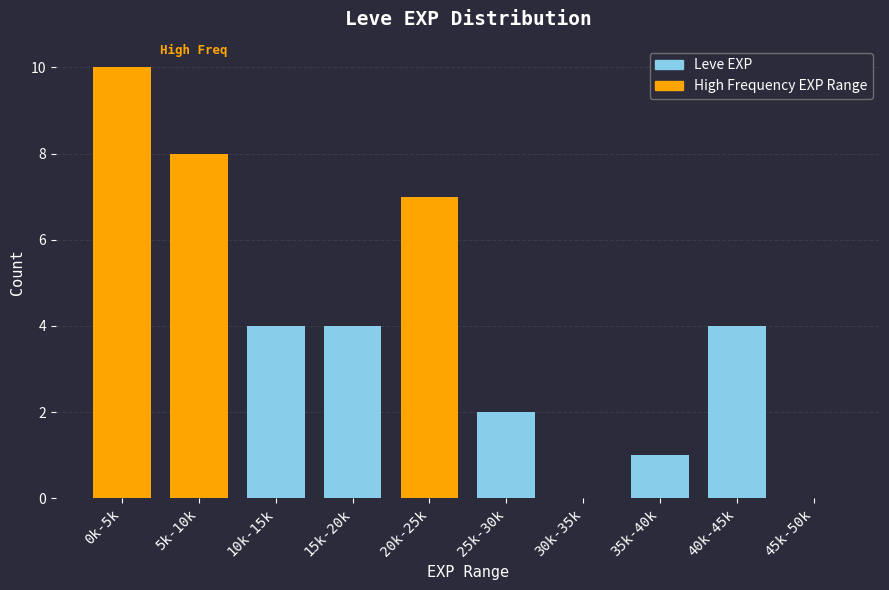

Reading right to left, extract all data points from this chart.

45k-50k=0	40k-45k=4	35k-40k=1	30k-35k=0	25k-30k=2	20k-25k=7	15k-20k=4	10k-15k=4	5k-10k=8	0k-5k=10